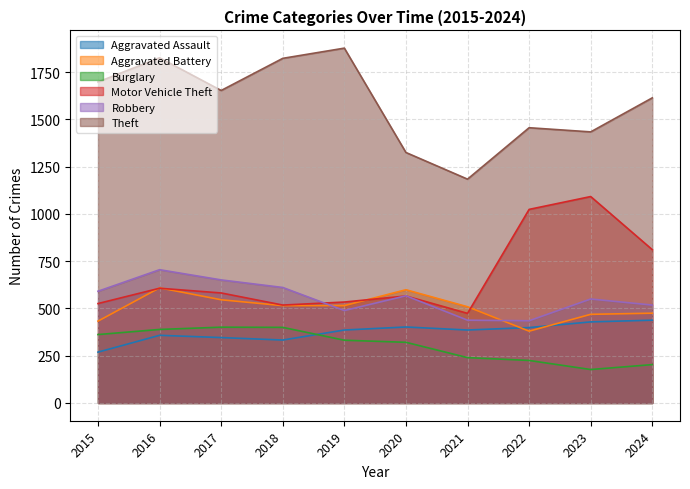

At which category does Motor Vehicle Theft reach its first local valley?

2018